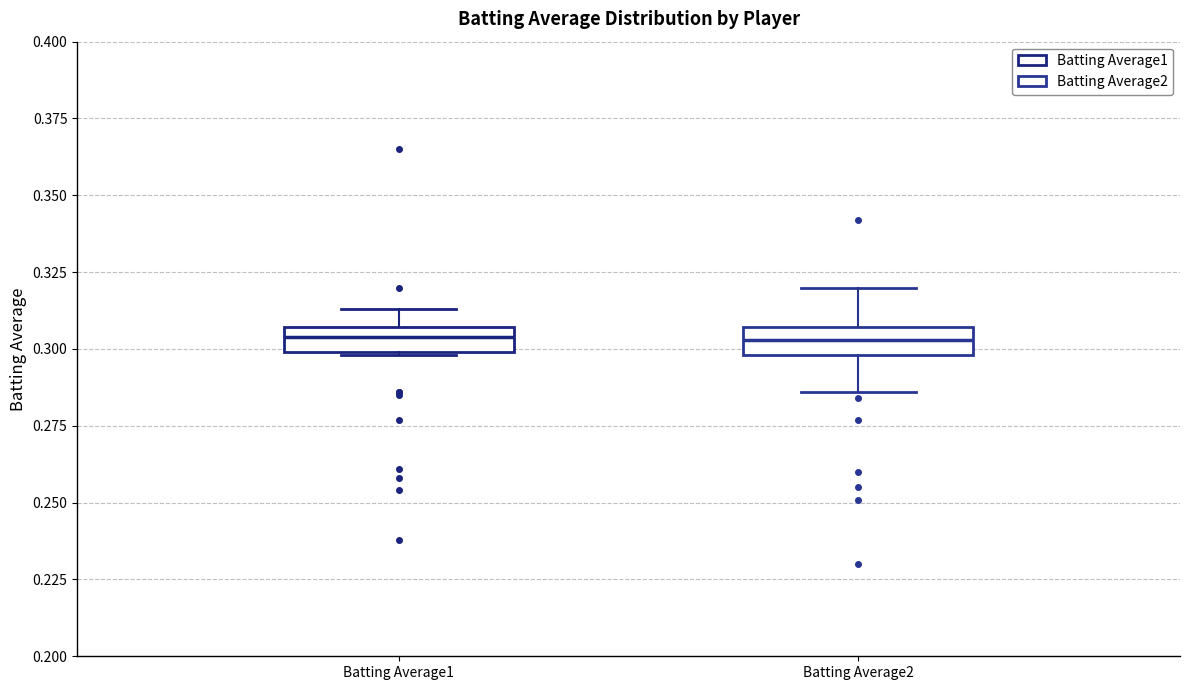

Reading left to right, read every box against the y-axis: the position of its median line, the range the box covers, and the ends of its whiskers. The values are not printed on the chart, so give them approximately, as read against the axis.

Batting Average1: median 0.305 (inside the box), box 0.300 to 0.305, whiskers 0.300 to 0.315
Batting Average2: median 0.305 (inside the box), box 0.300 to 0.305, whiskers 0.285 to 0.320